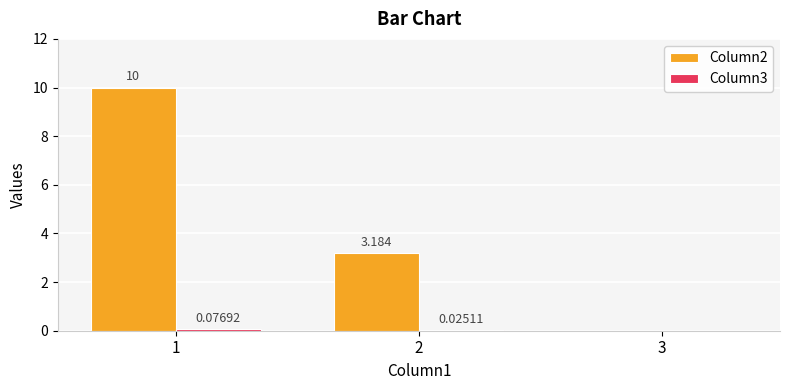

What is the maximum value for Column2?

10.0